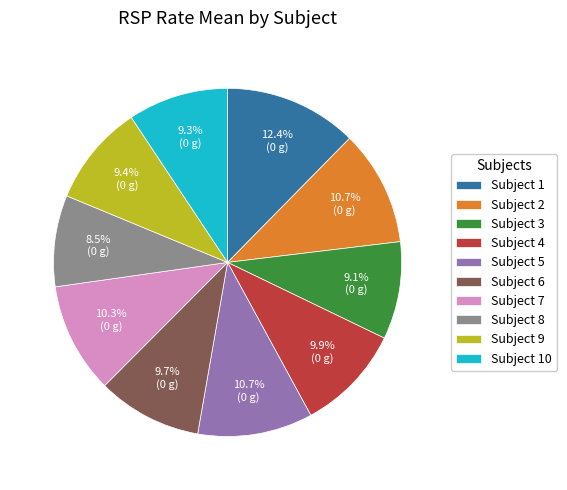

What percentage do Subject 4 and Subject 10 together represent?

19.2%